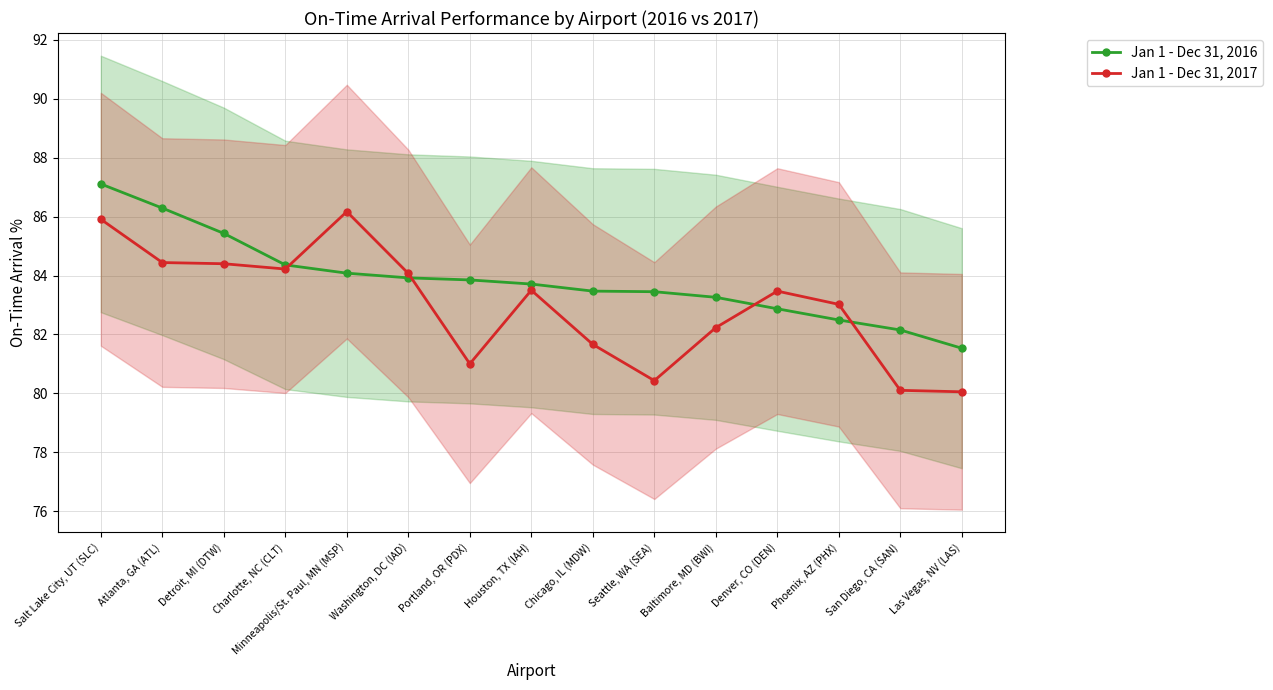

The value of Jan 1 - Dec 31, 2017 at Houston, TX (IAH) is 83.5. True or false?

True